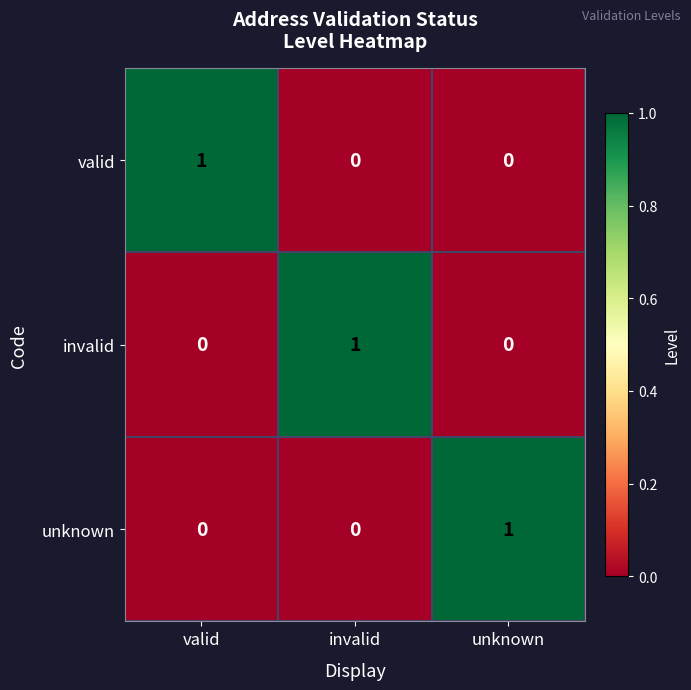

At how many categories does at least one series exceed 0?

3